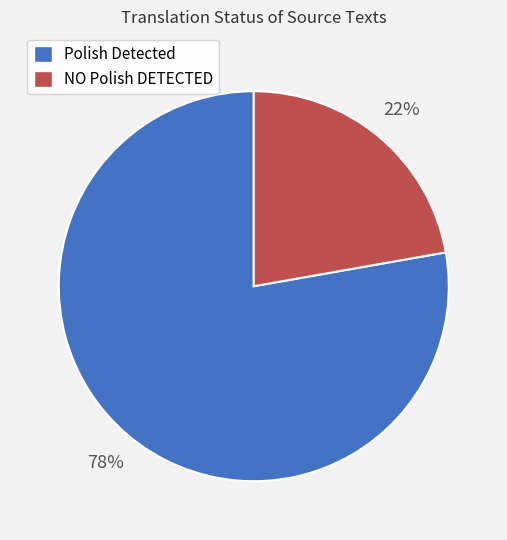

To the nearest percent, what percentage of the pie is NO Polish DETECTED?

22%